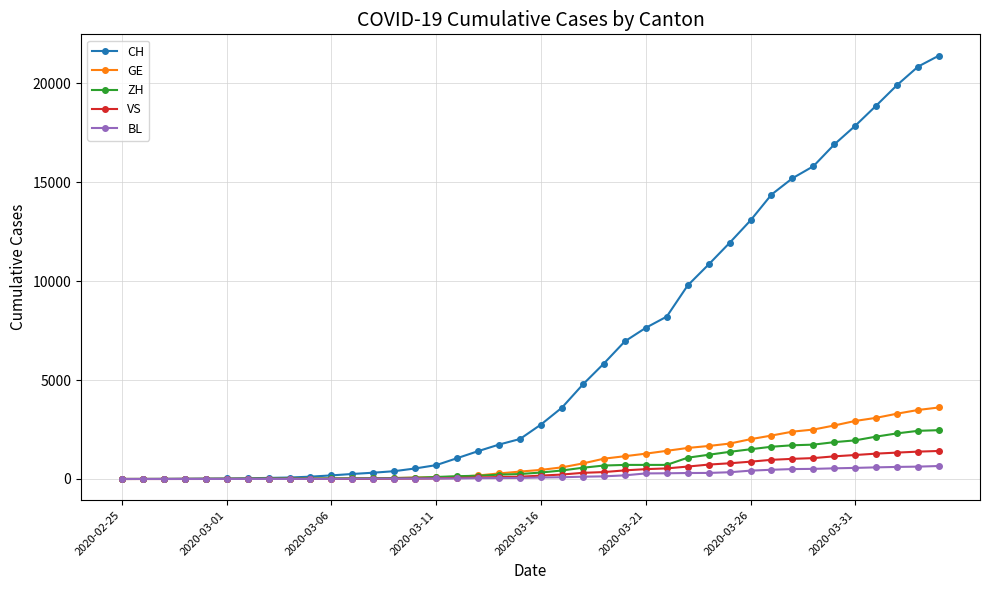

How many data points does each series have?

40